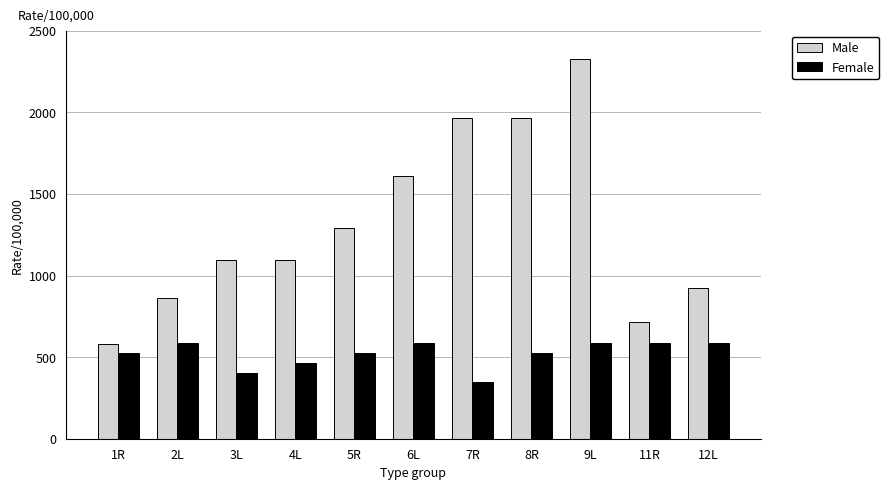

What is the difference between the highest and lowest values at 9L?

1743